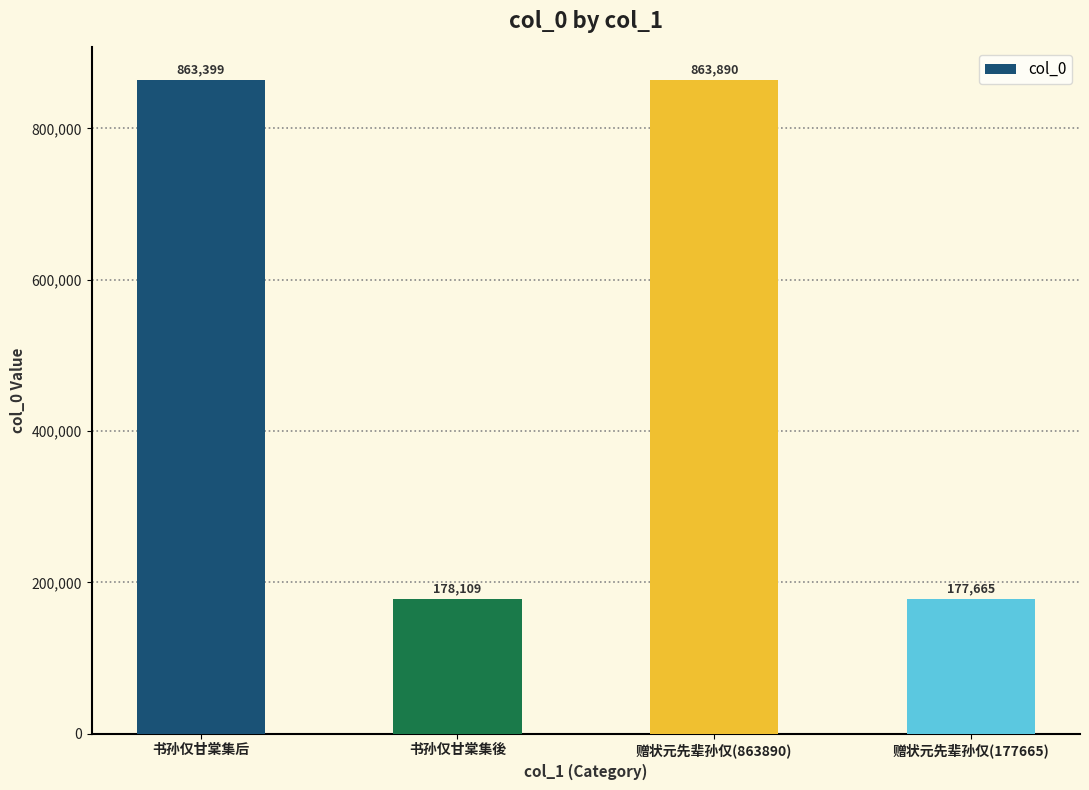

What is the approximate value at 赠状元先辈孙仅(177665)?

177665